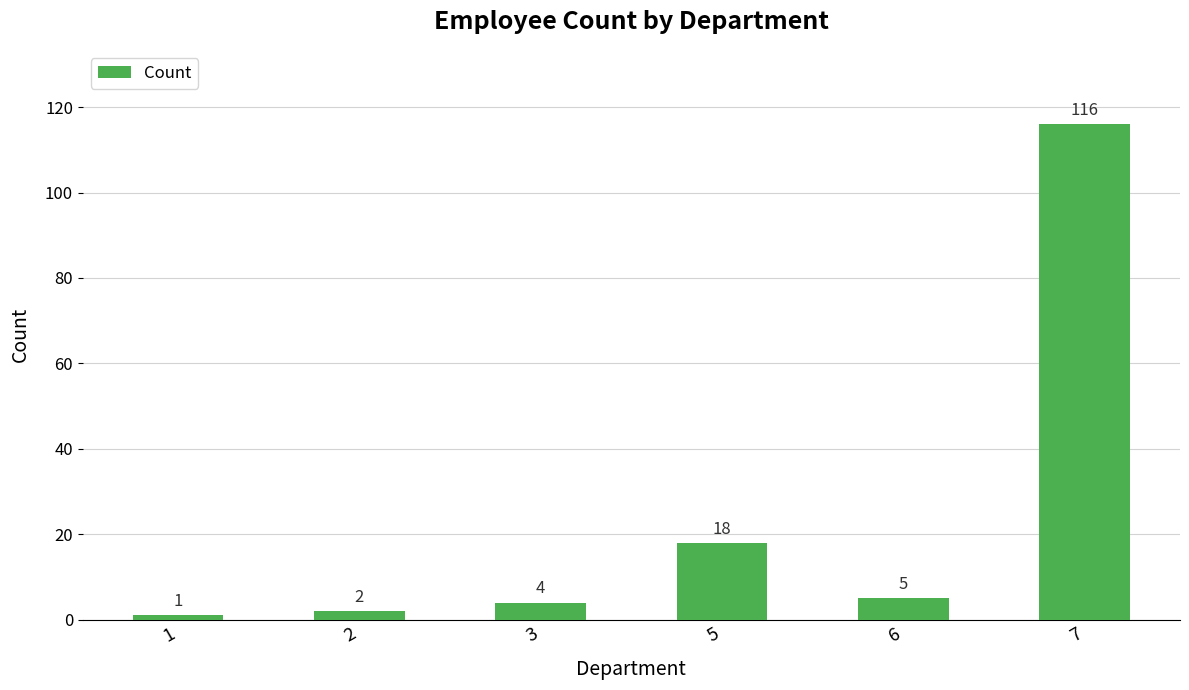

Where is the data nearest to the value 58?

5